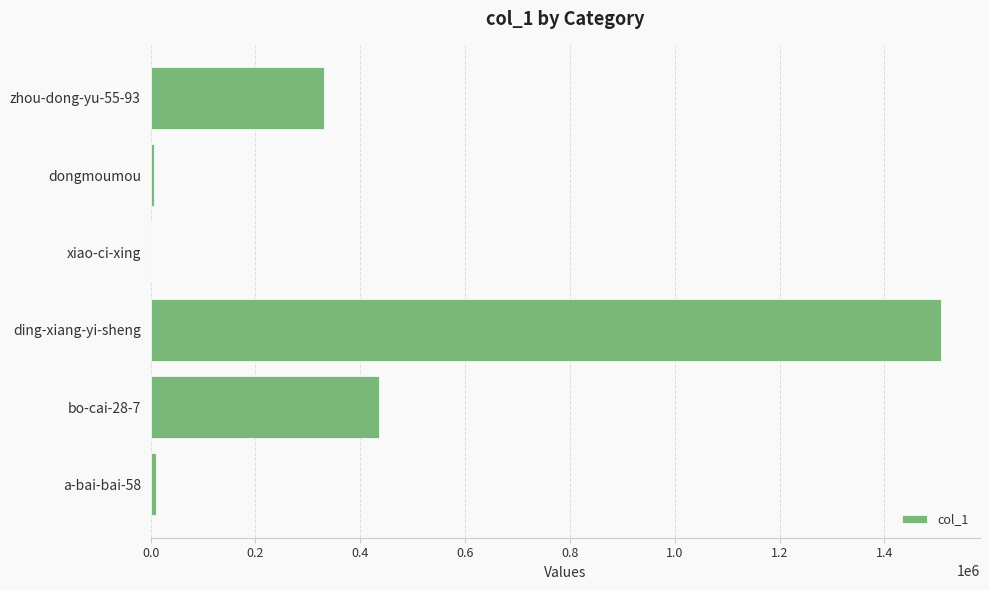

At which label is the value closest to 753839?

bo-cai-28-7